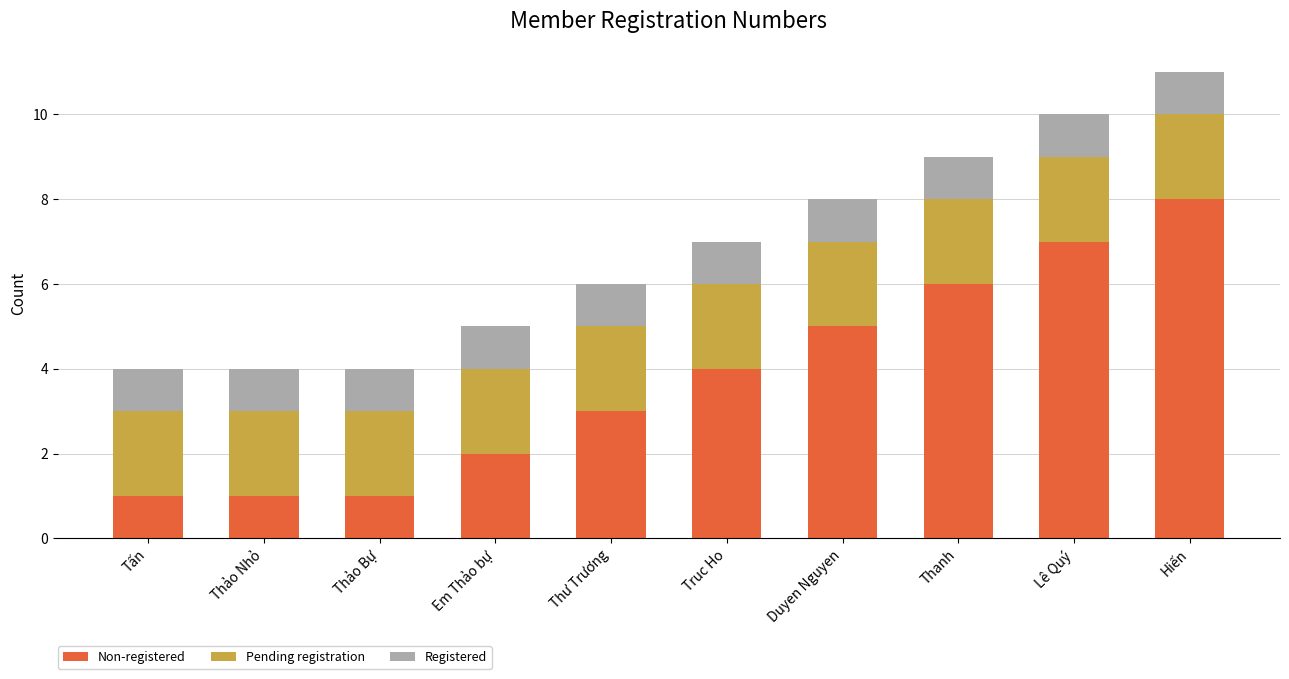

What is the maximum value for Non-registered?

8